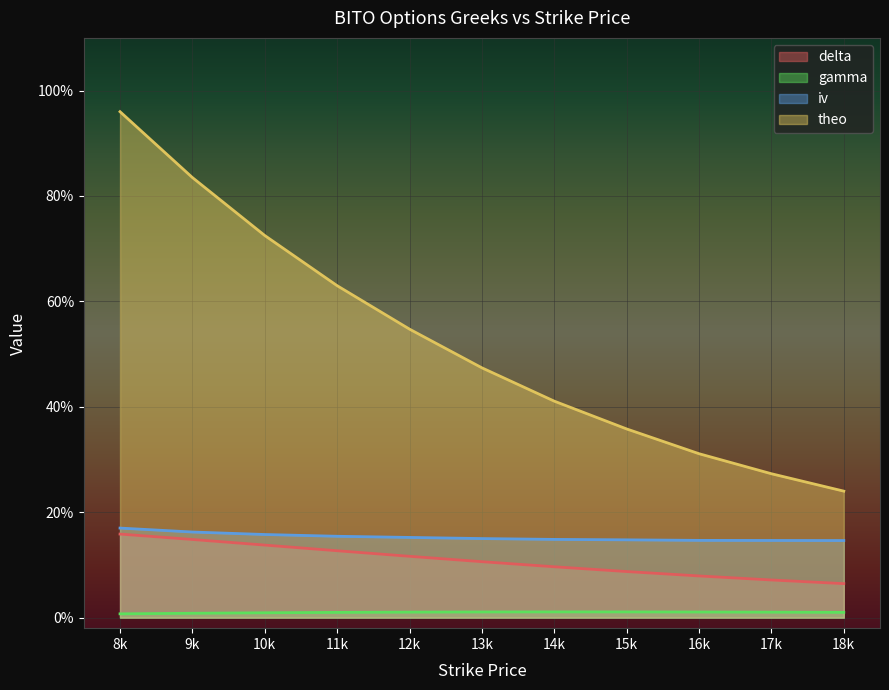

Which series has the largest total across all categories?

theo